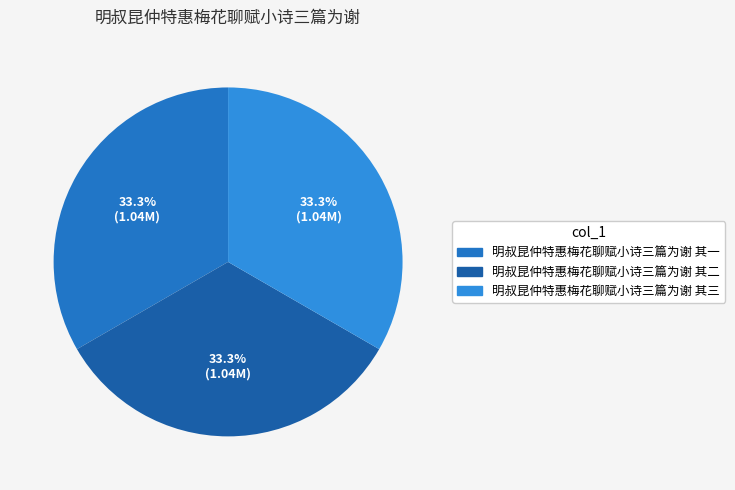

How many slices are in this pie chart?

3